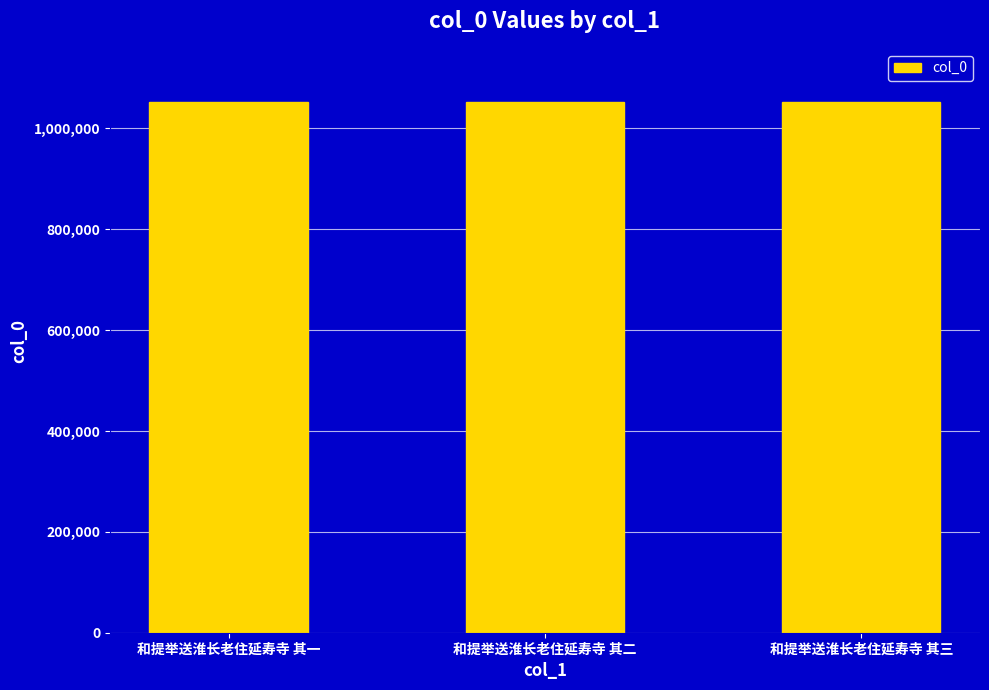

The value at 和提举送淮长老住延寿寺 其一 is 610592. True or false?

False